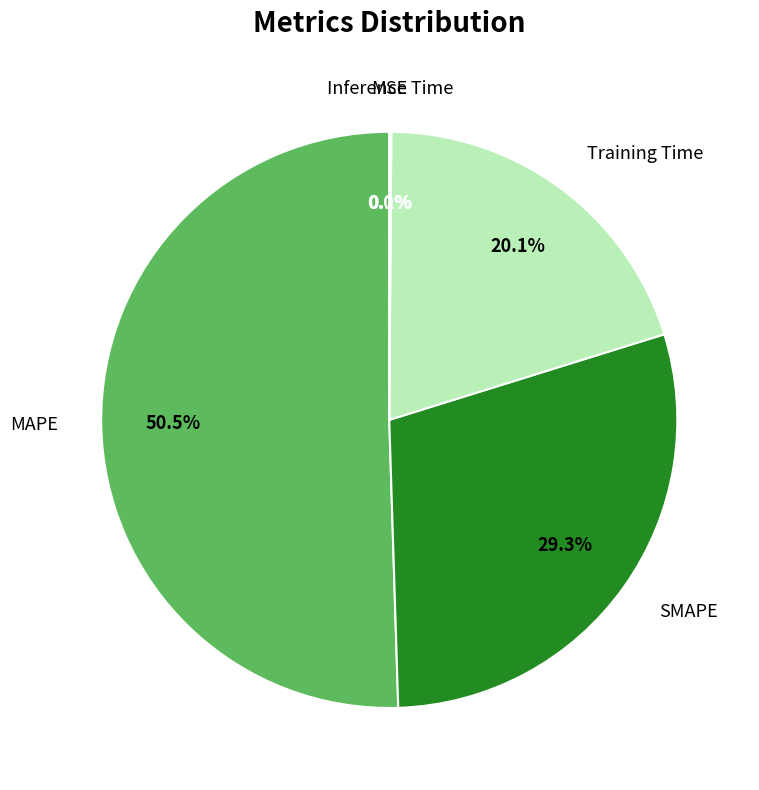

To the nearest percent, what is the difference between the largest and smallest slice percentages?

50%